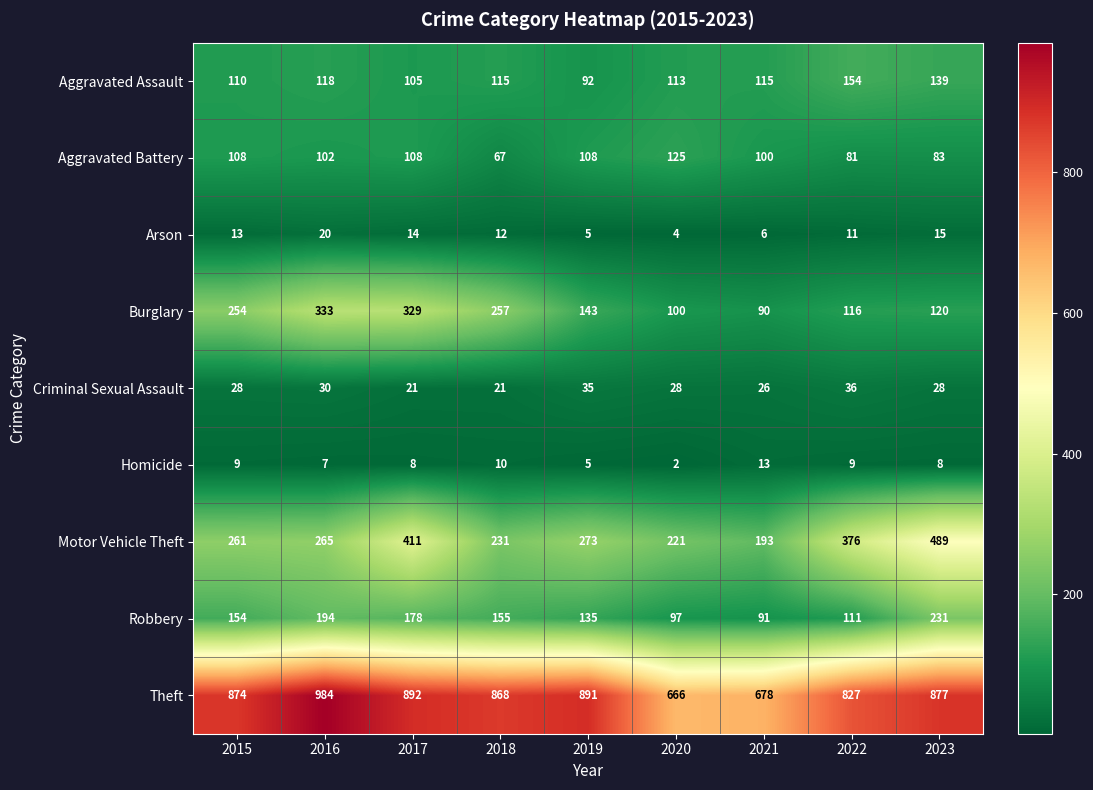

Which series has the largest total across all categories?

Theft